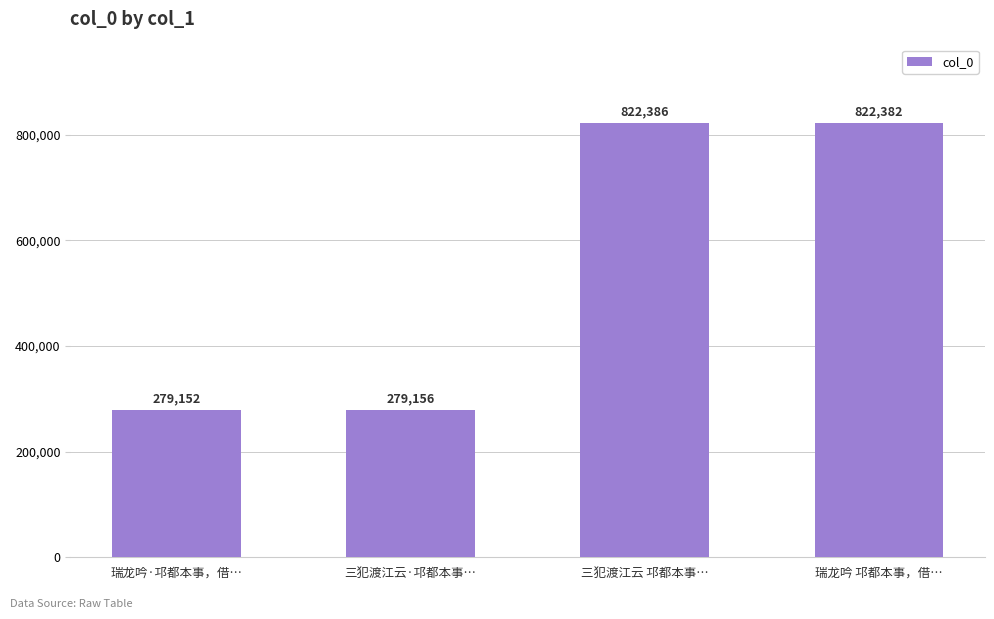

What is the value of the 2nd bar from the left?

279156